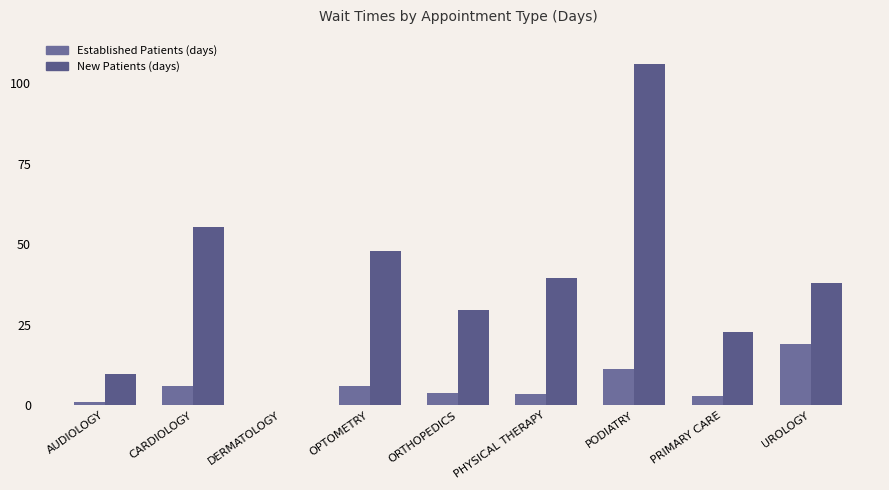

Does the chart contain stacked bars?

No